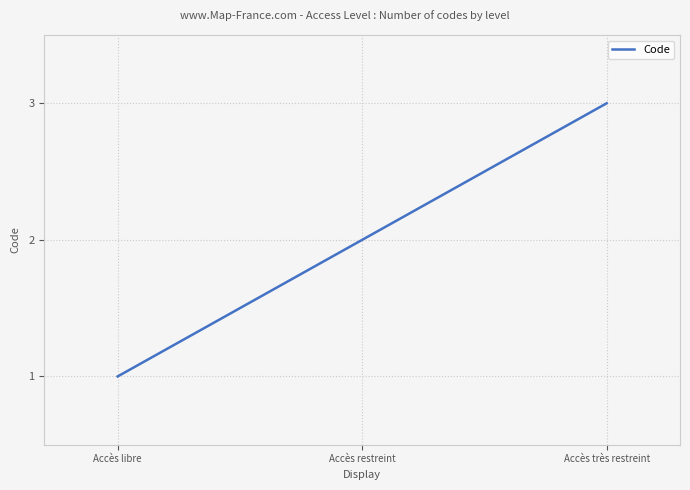

Which label corresponds to the largest value in the chart?

Accès très restreint